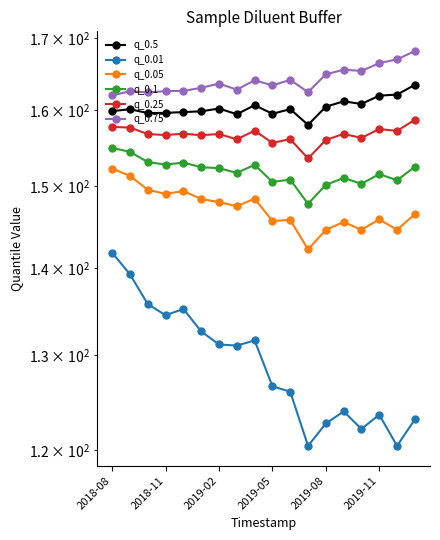

True or false: q_0.5 and q_0.01 intersect in this chart.

False